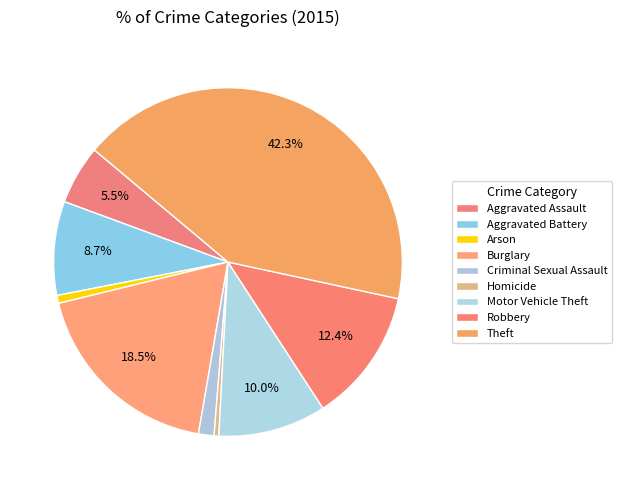

What is the smallest slice in the pie chart?

Homicide